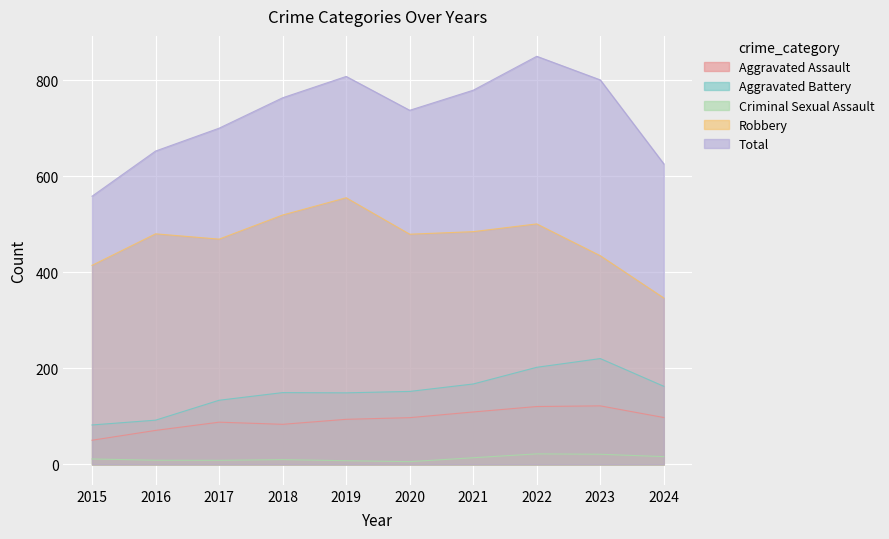

What is the greatest value displayed?

849.8